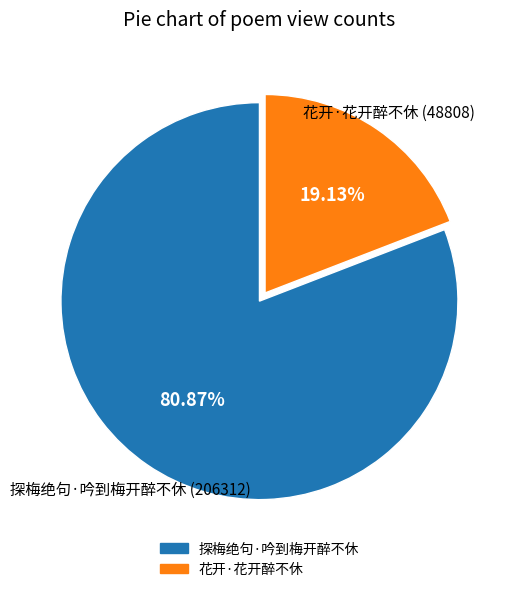

To the nearest percent, what portion does 探梅绝句·吟到梅开醉不休 represent?

81%